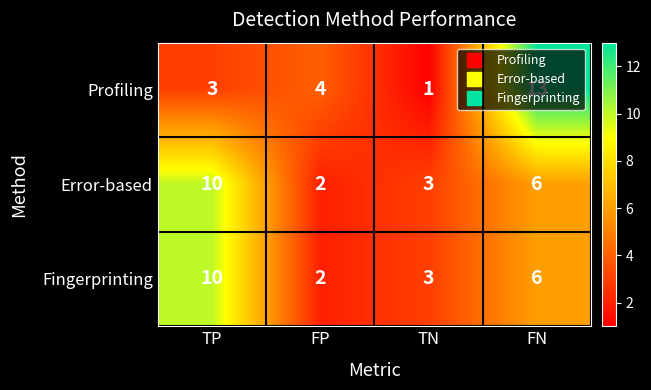

Which label corresponds to the largest value in the chart?

FN